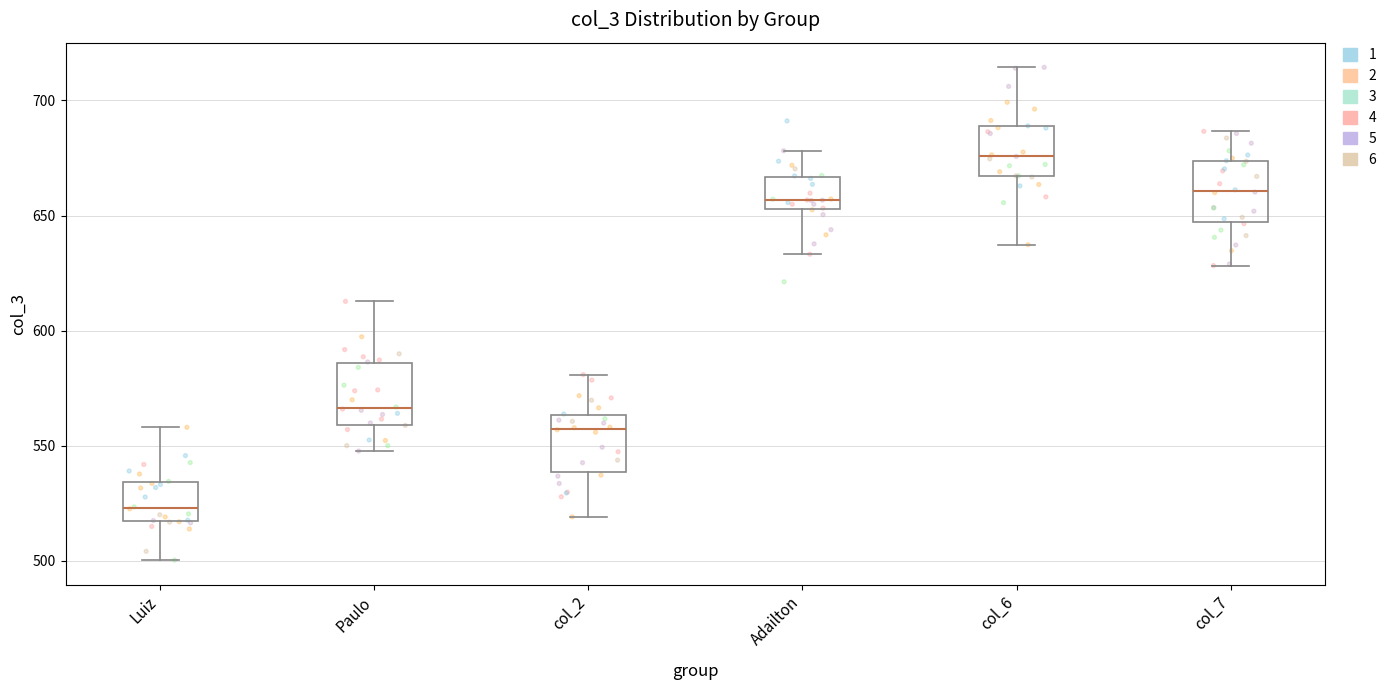

Which box's median line is the lowest?

Luiz